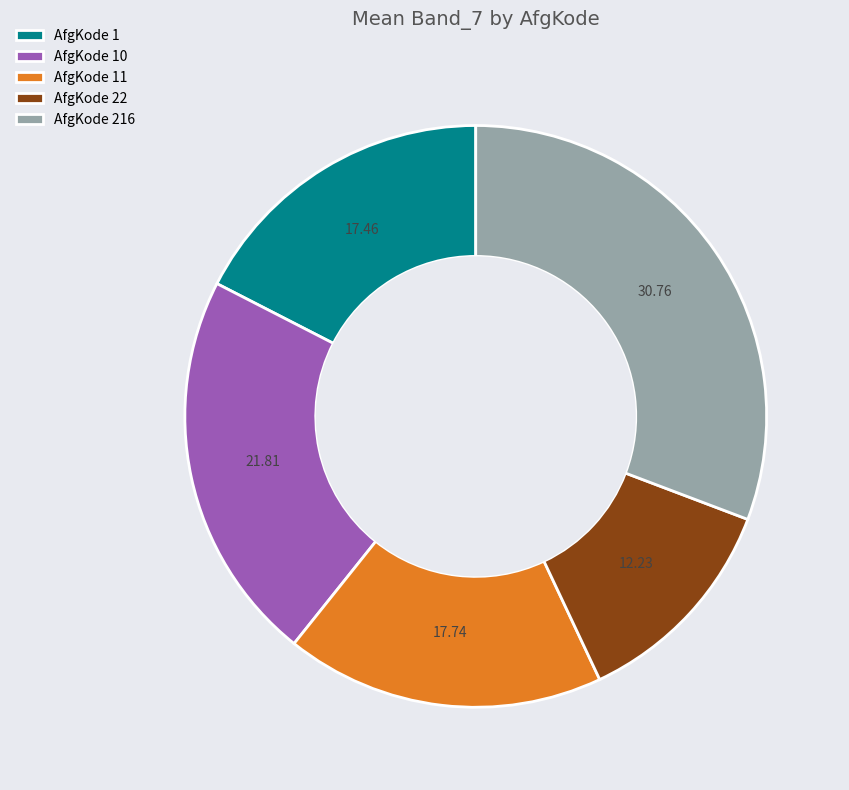

Count the number of slices in the pie.

5